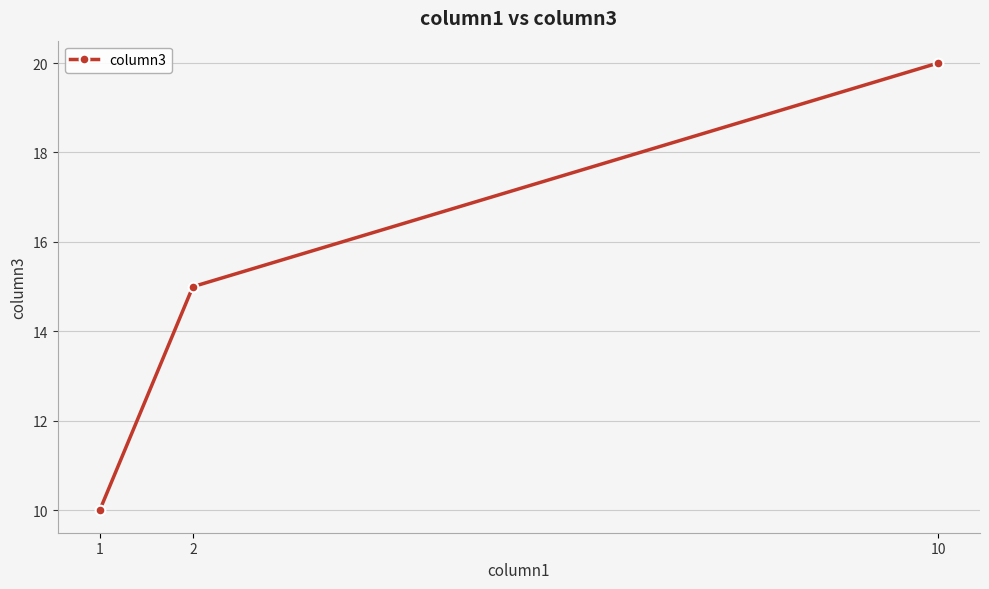

Reading left to right, extract all data points from this chart.

10	15	20